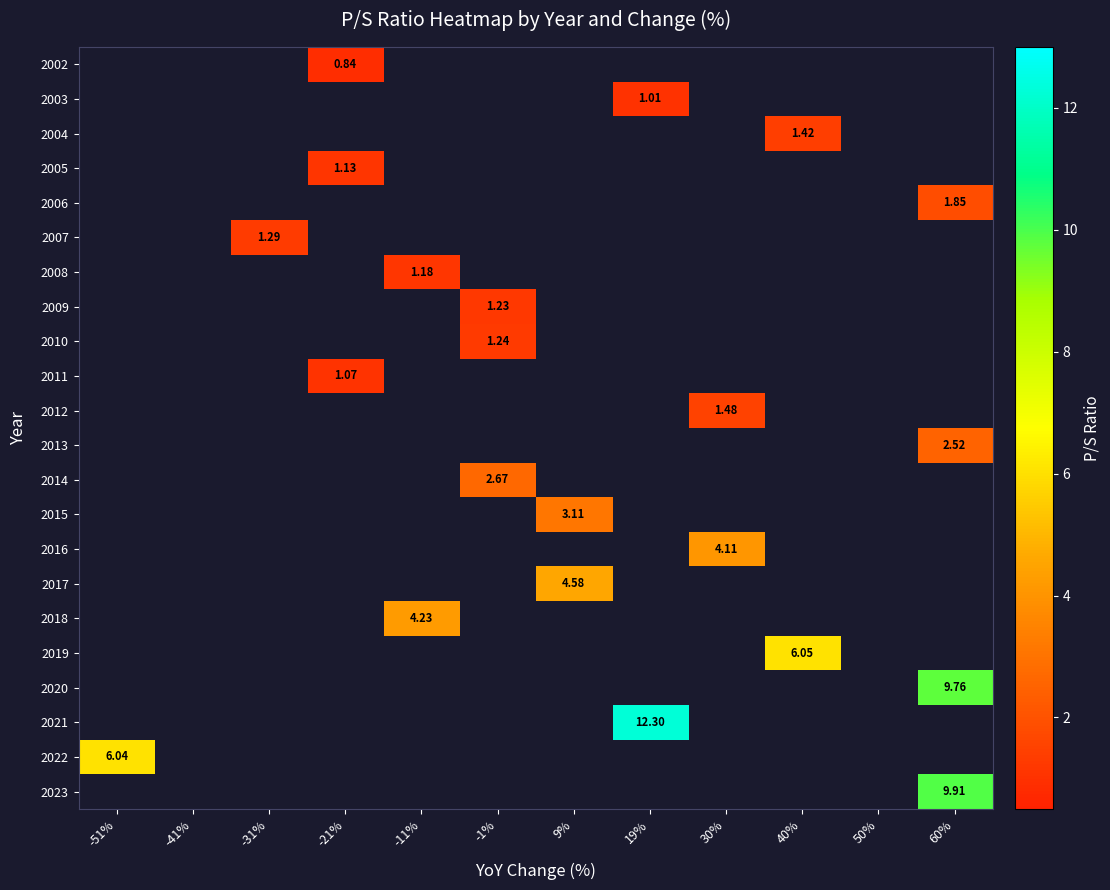

Which series has the largest range (max minus min)?

2022